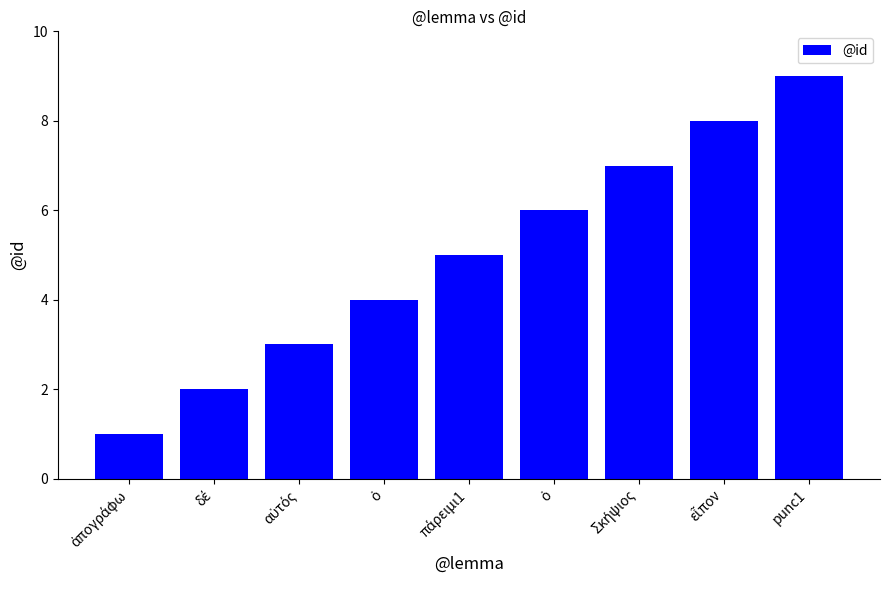

How many data points does each series have?

9